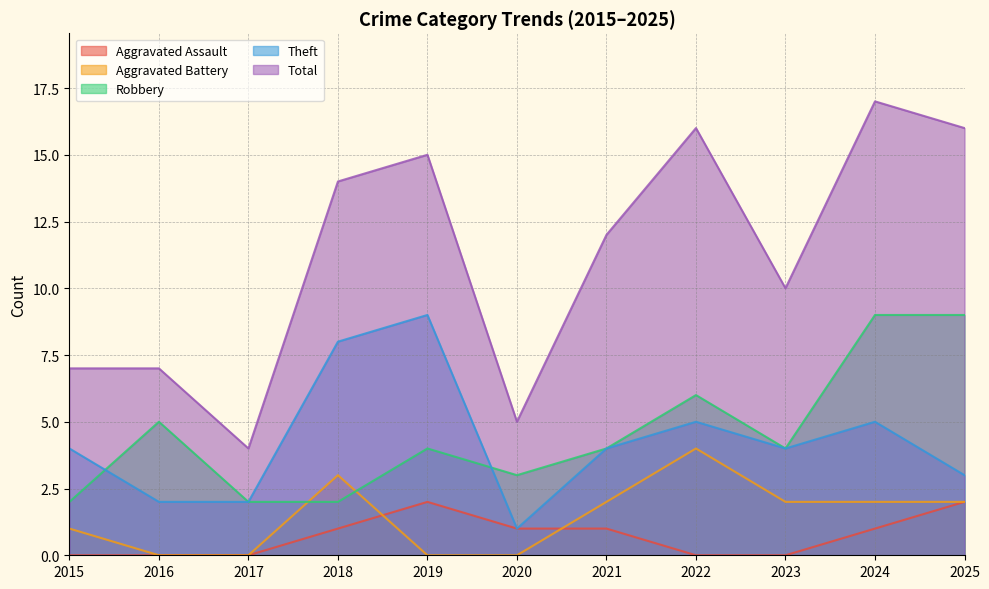

List the series in order of their peak value, highest first.

Total, Robbery, Theft, Aggravated Battery, Aggravated Assault